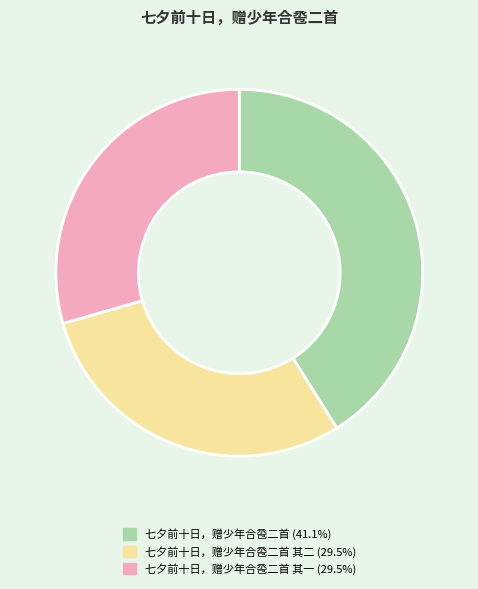

What is the ratio of the value at 七夕前十日，赠少年合卺二首 其一 (29.5%) to the value at 七夕前十日，赠少年合卺二首 (41.1%)?

0.7